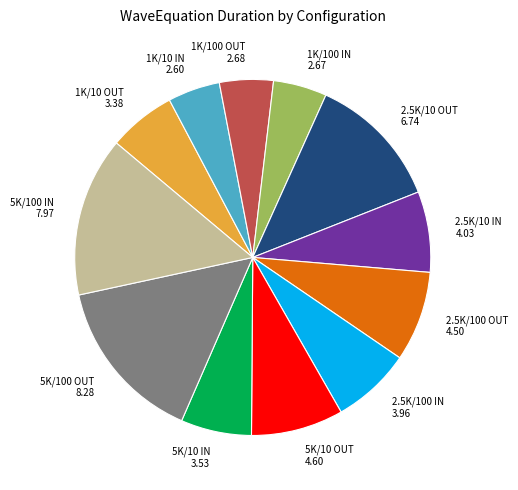

What is the largest slice in the pie chart?

5K/100 OUT 8.28